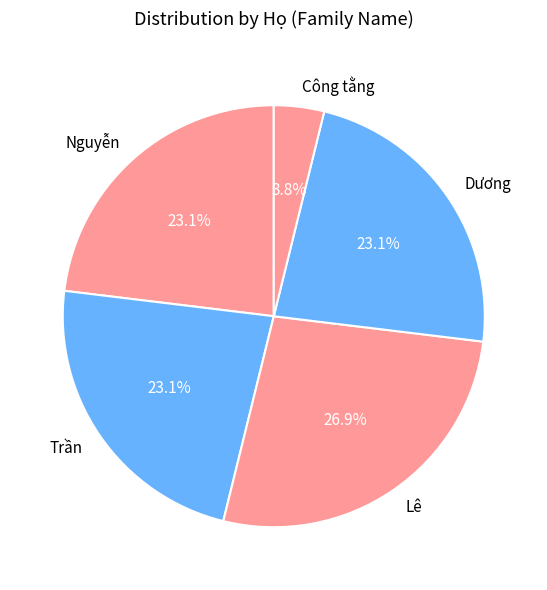

What is the largest slice in the pie chart?

Lê